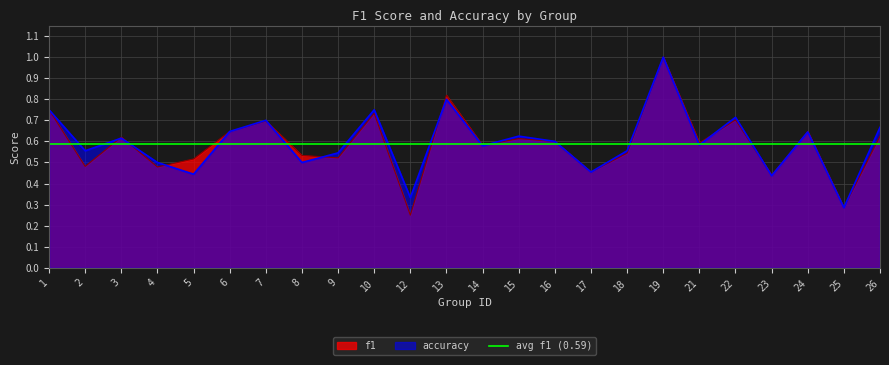

After their last crossing, which series has the higher values: f1 or accuracy?

f1